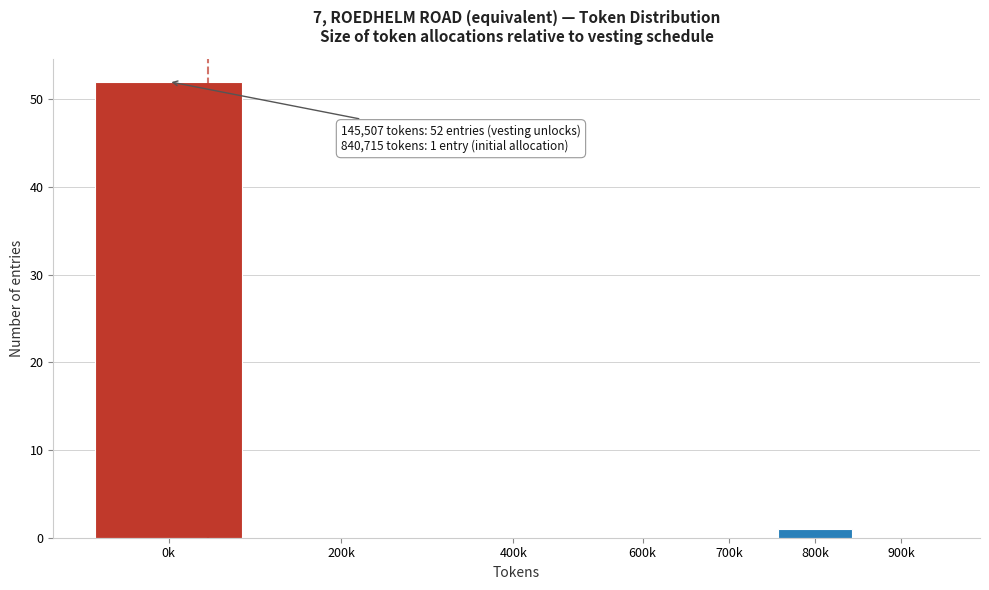

Reading right to left, list all the values displayed in this chart.

900k=0	800k=1	700k=0	600k=0	400k=0	200k=0	0k=52